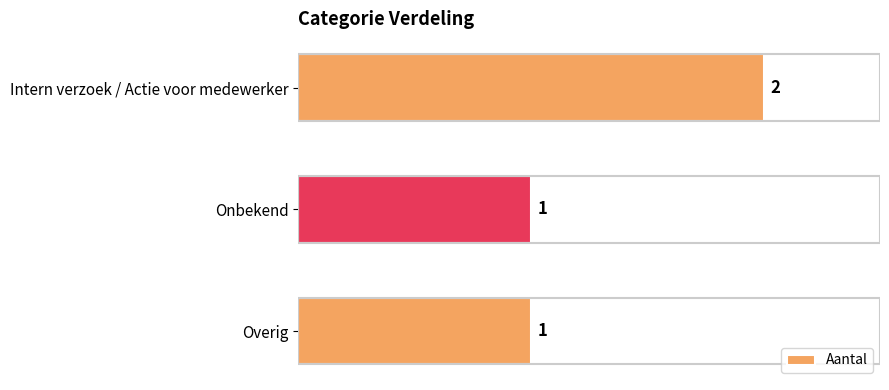

True or false: the data shows 3 at Intern verzoek / Actie voor medewerker.

False